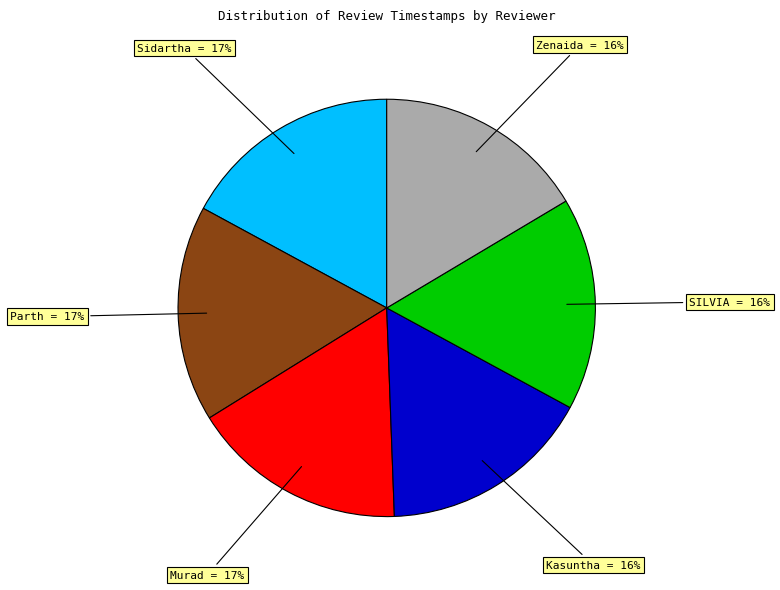

To the nearest percent, what is the average slice percentage?

17%